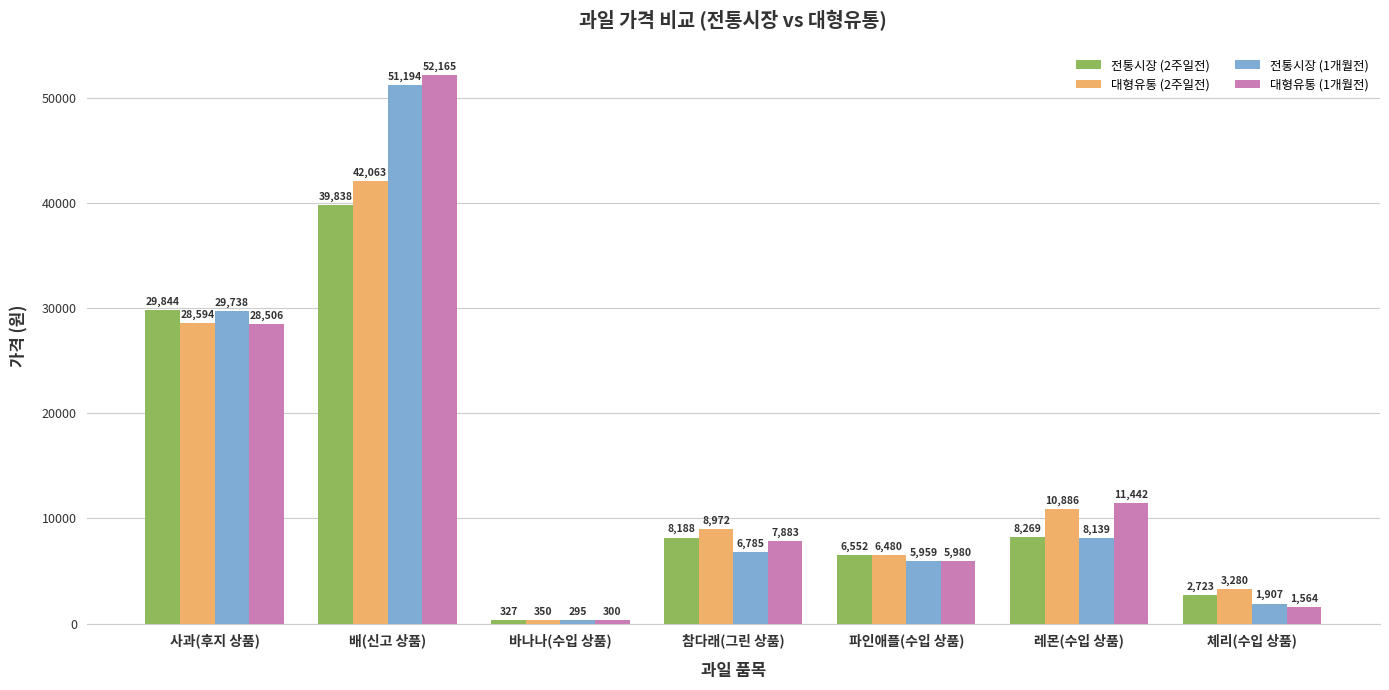

Where does the 전통시장 (2주일전) series first go above 8188?

사과(후지 상품)